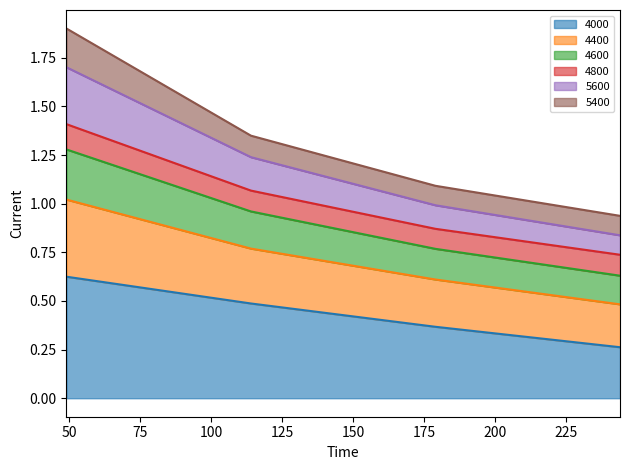

At which category is the sum across all series the highest?

49